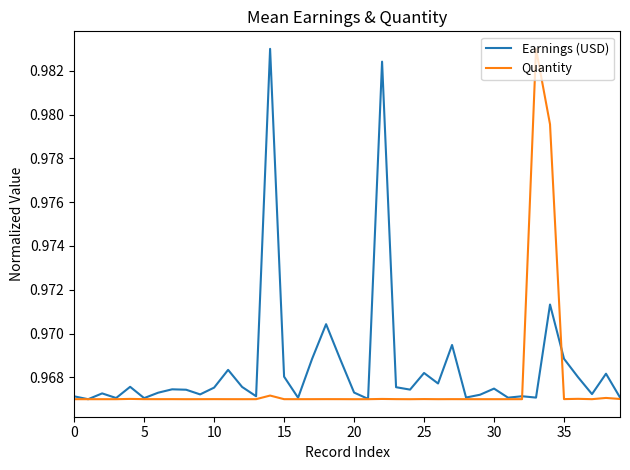

At which category is the sum across all series the highest?

34